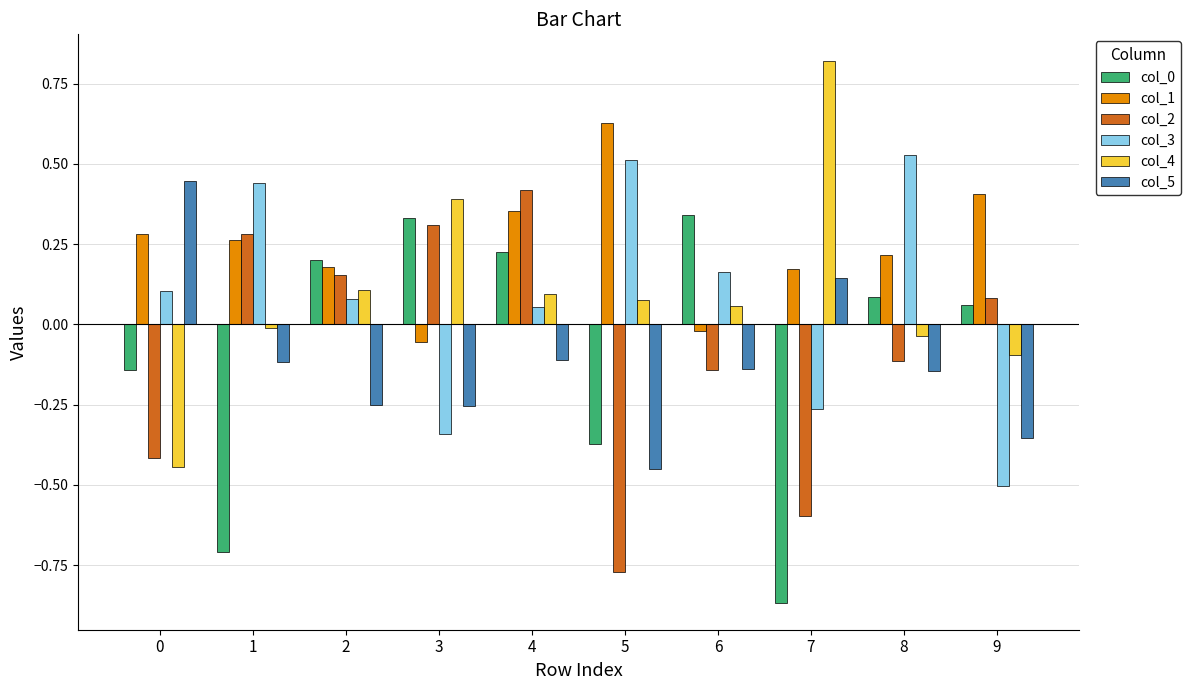

How many positive values does the col_5 series have?

2